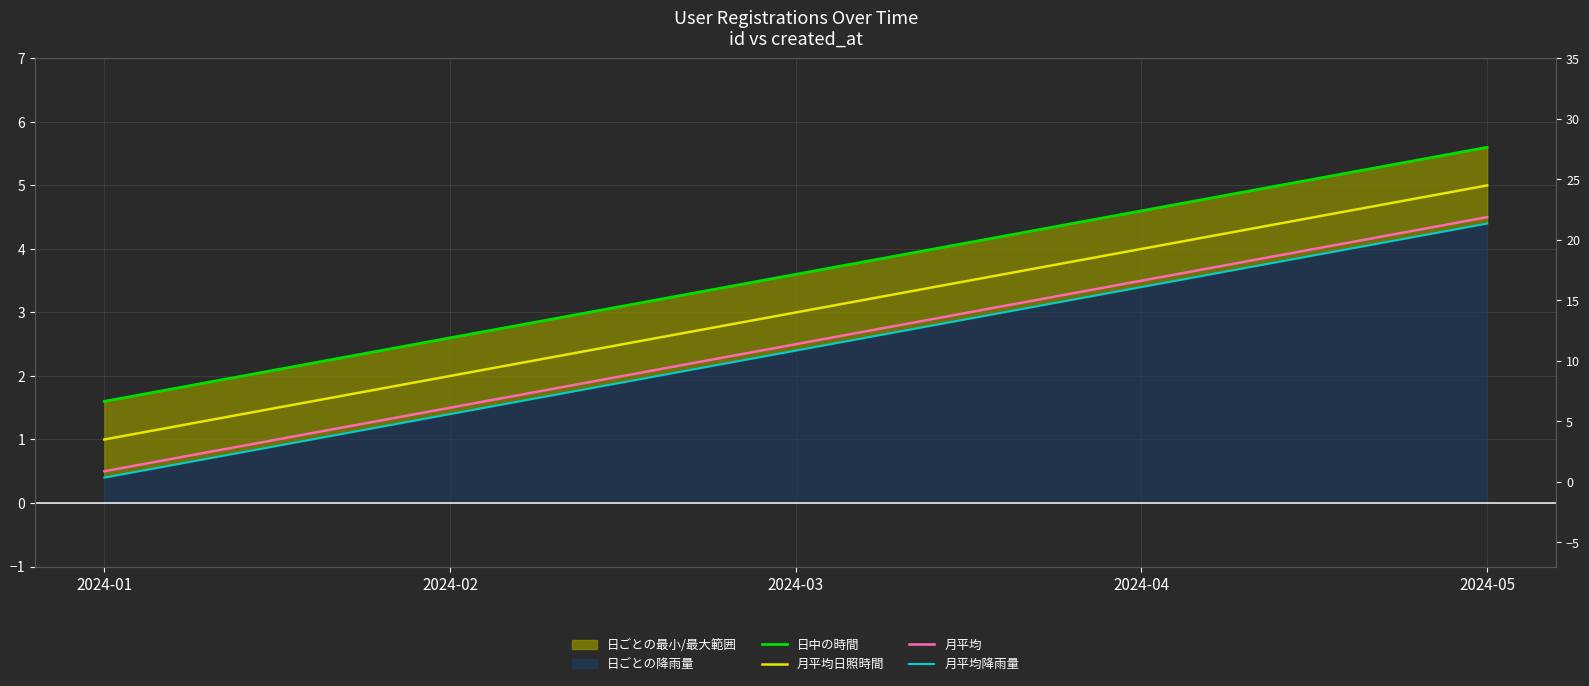

What is the total value across all series at 2024-02?

7.5